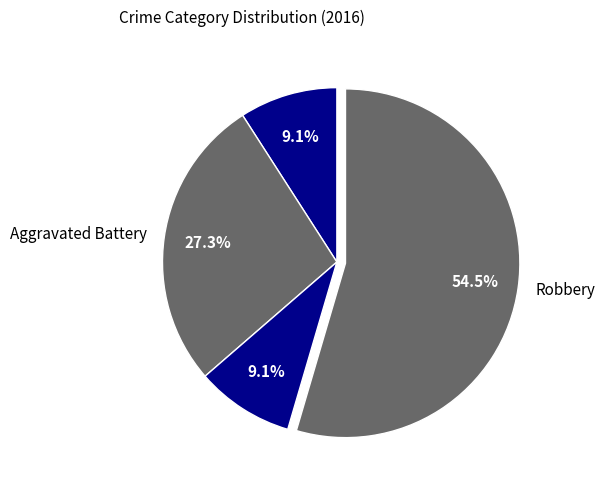

What is the total percentage of Robbery and Aggravated Battery?

81.8%